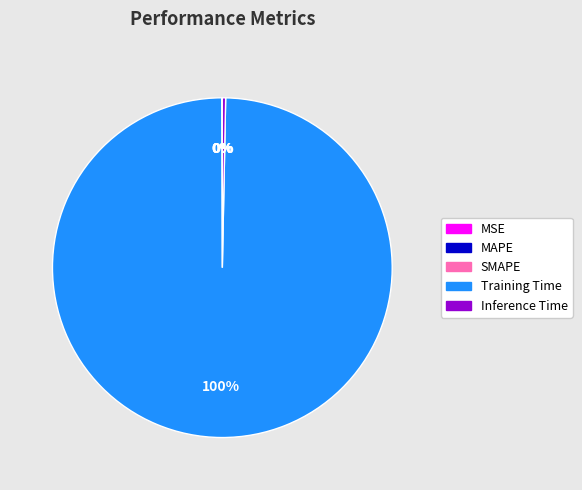

To the nearest percent, what is the difference between the largest and smallest slice percentages?

100%